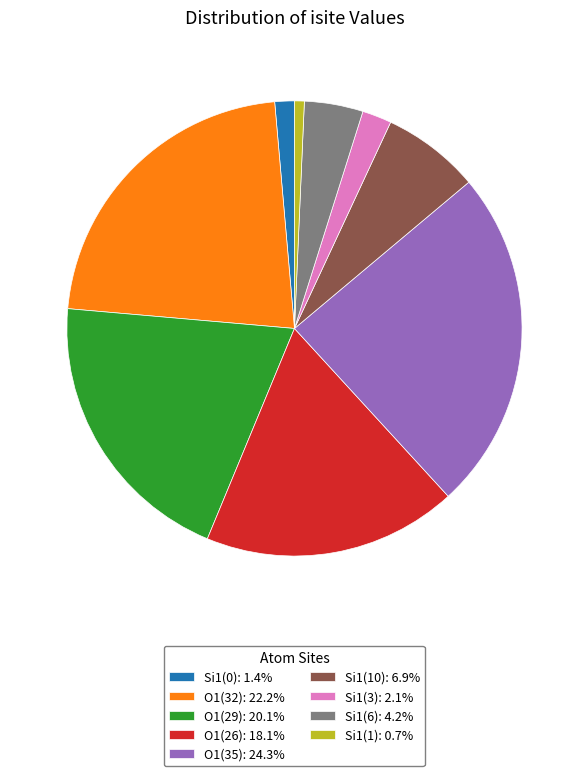

Do Si1(6): 4.2% and Si1(0): 1.4% together represent more than half of the pie?

No